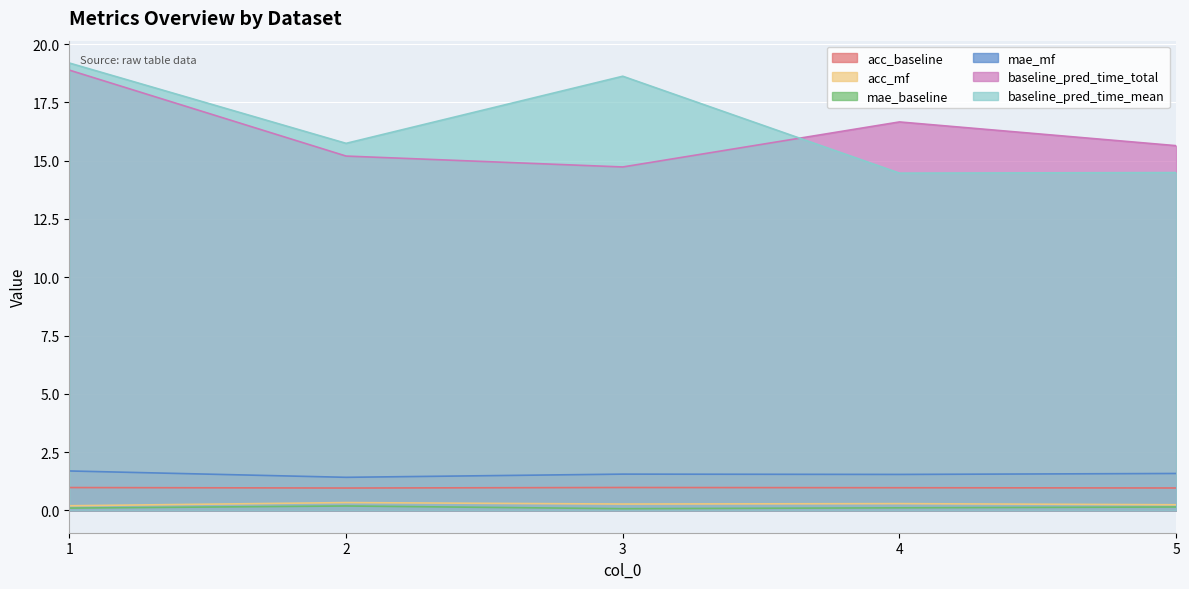

Which category has the highest value in the baseline_pred_time_total series?

1